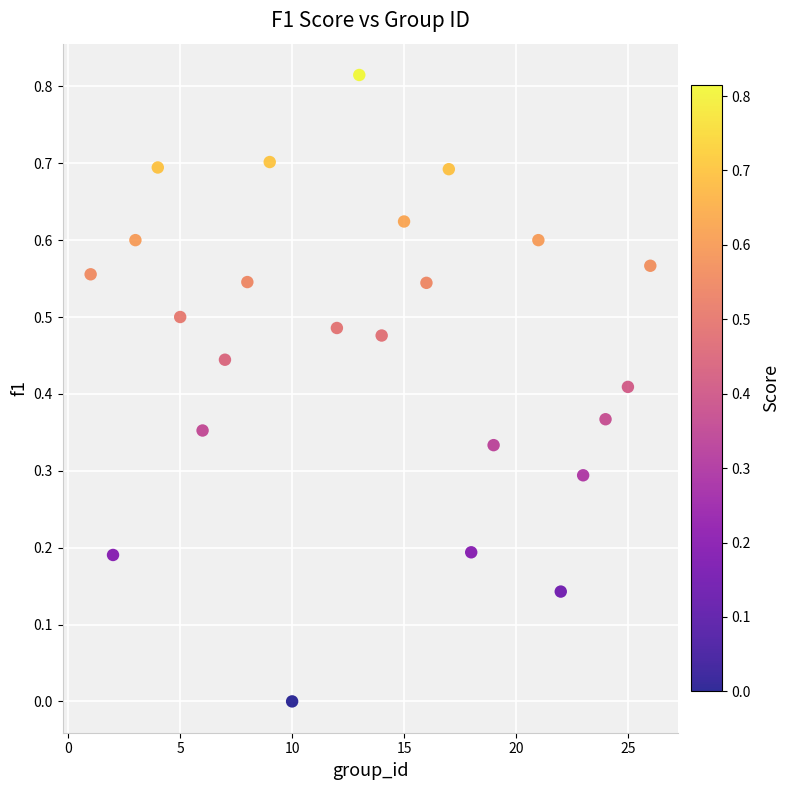

What is the range of X values (max minus min)?

25.0